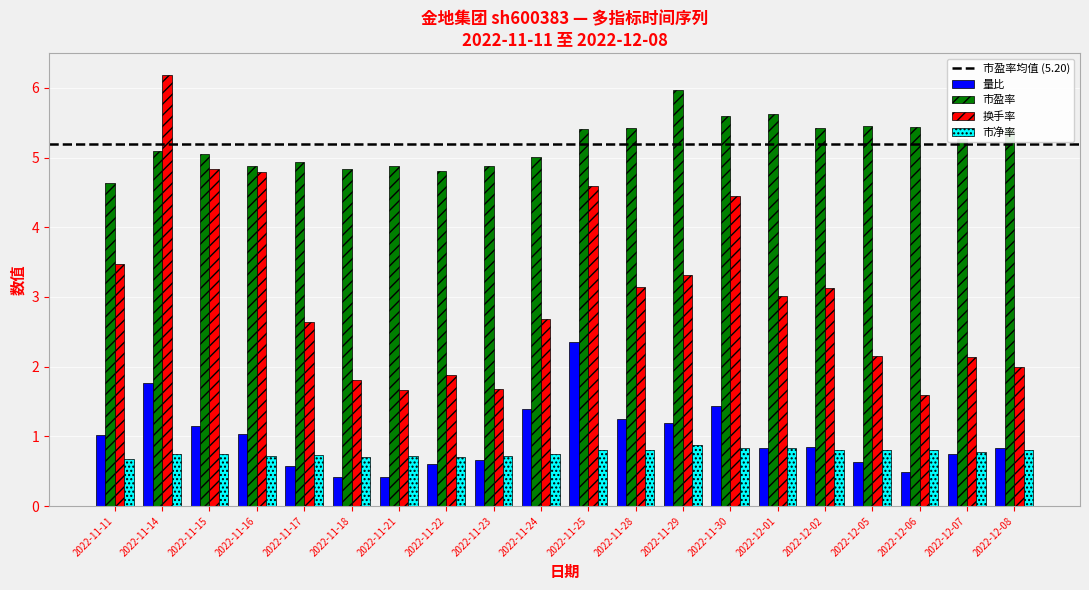

What is the average value of the 市盈率 series?

5.2